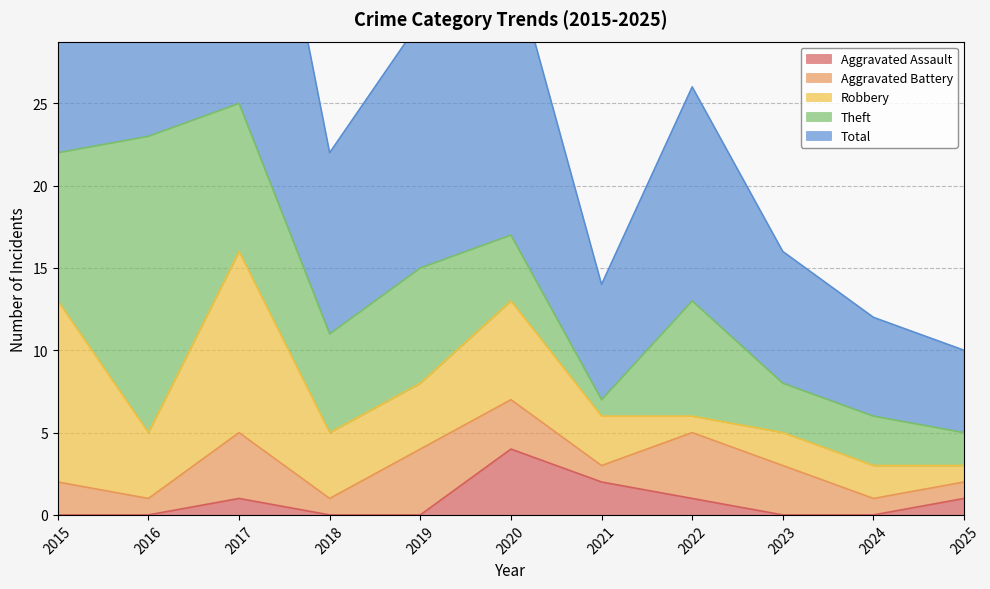

What is the value of the Robbery point at the 5th from the left?

4